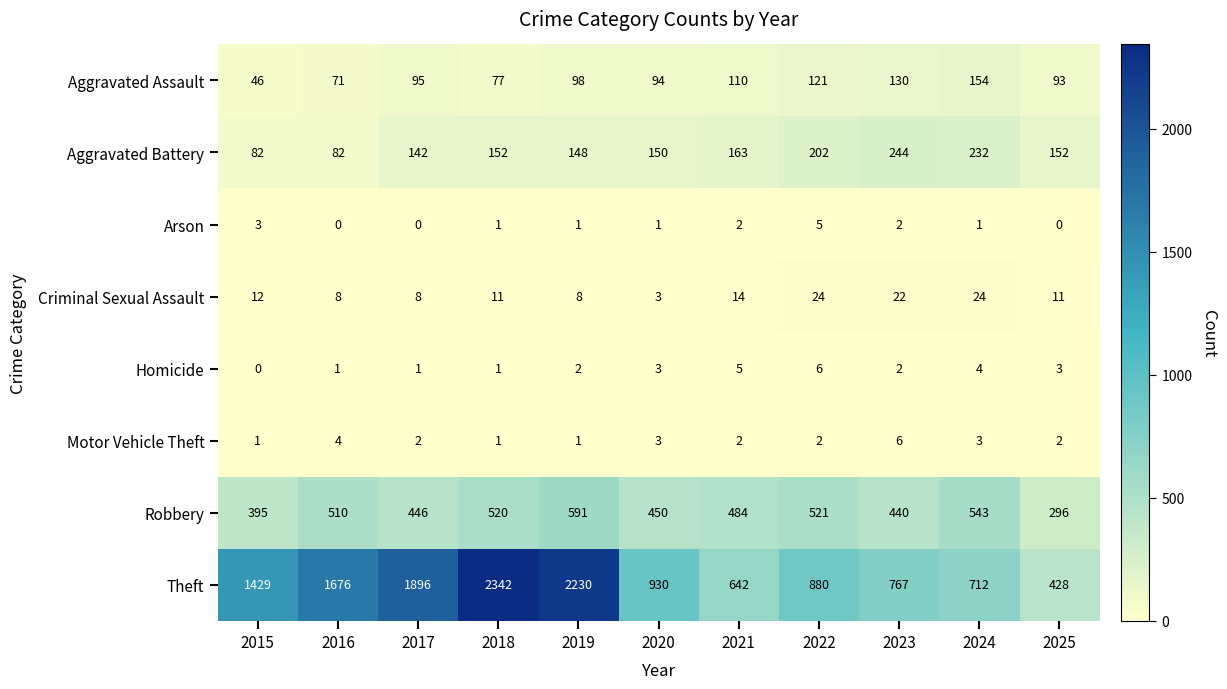

How many series are shown in this chart?

8